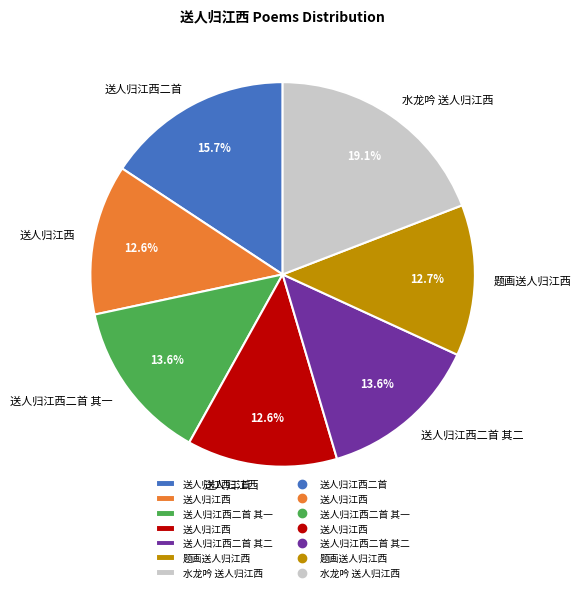

Is there any slice that represents more than half of the pie?

No